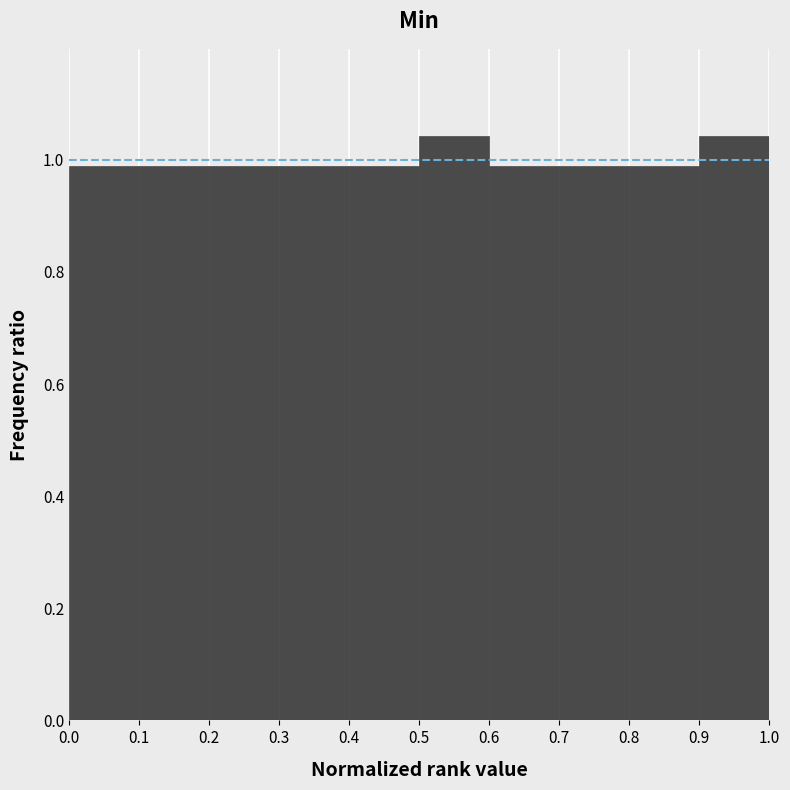

What is the height of the bar covering 0.3 to 0.4 on the x-axis? The values are not printed on the chart, so give them approximately, as read against the axis.

0.98